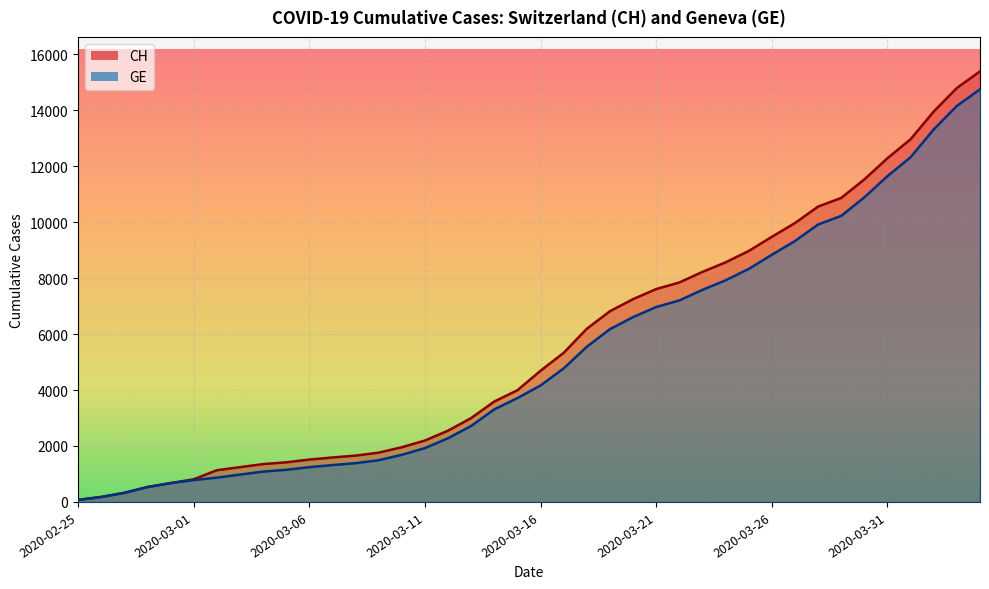

True or false: CH and GE intersect in this chart.

False